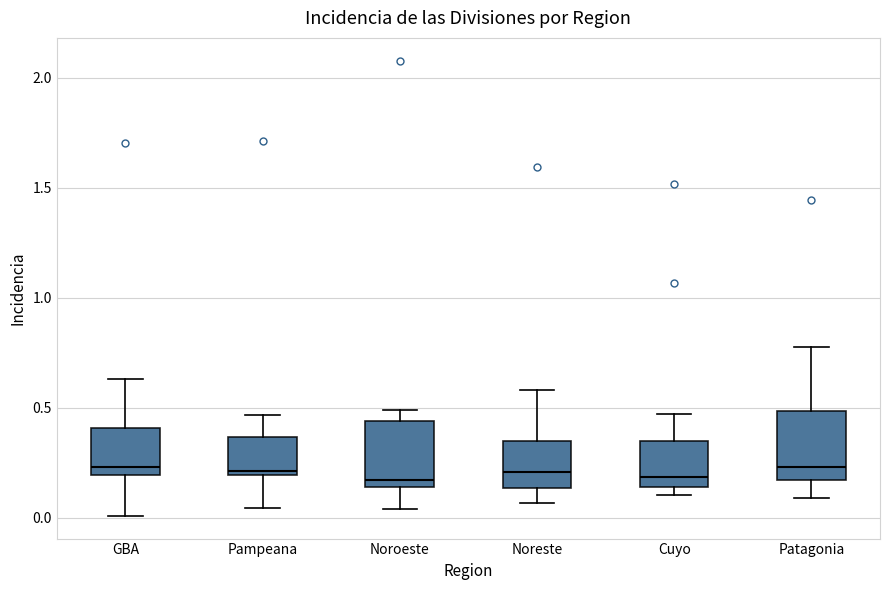

Reading left to right, transcribe this box plot: for each box, give where its median line is, the range the box spans, and where its two whiskers end, as read against the y-axis. The values are not printed on the chart, so give them approximately, as read against the axis.

GBA: median 0.25, box 0.20 to 0.40, whiskers 0.00 to 0.65
Pampeana: median 0.20 (just above the box's lower edge), box 0.20 to 0.35, whiskers 0.05 to 0.45
Noroeste: median 0.15 (just above the box's lower edge), box 0.15 to 0.45, whiskers 0.05 to 0.50
Noreste: median 0.20, box 0.15 to 0.35, whiskers 0.05 to 0.60
Cuyo: median 0.20, box 0.15 to 0.35, whiskers 0.10 to 0.45
Patagonia: median 0.25, box 0.15 to 0.50, whiskers 0.10 to 0.80